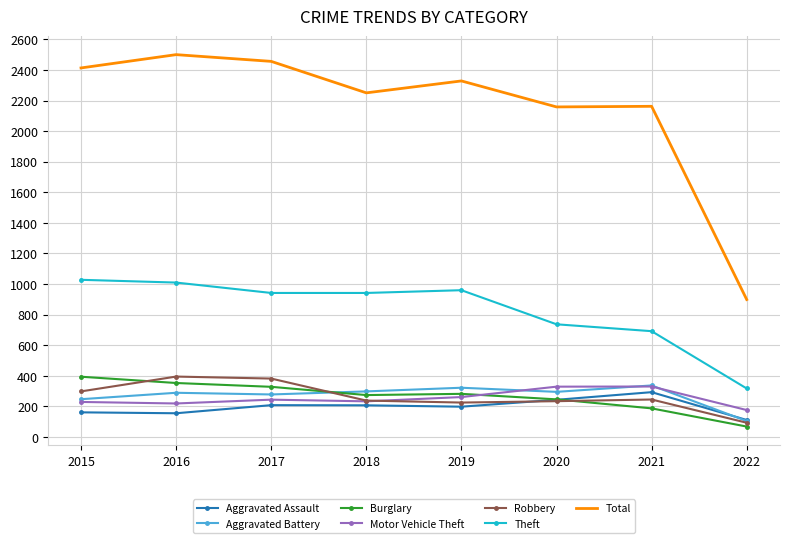

At how many categories does at least one series exceed 777?

8